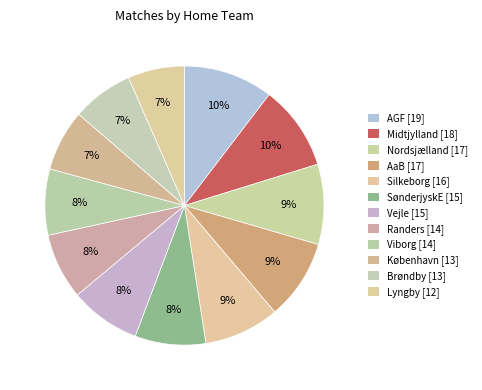

Combined, what portion of the pie is AGF and Lyngby?

16.9%